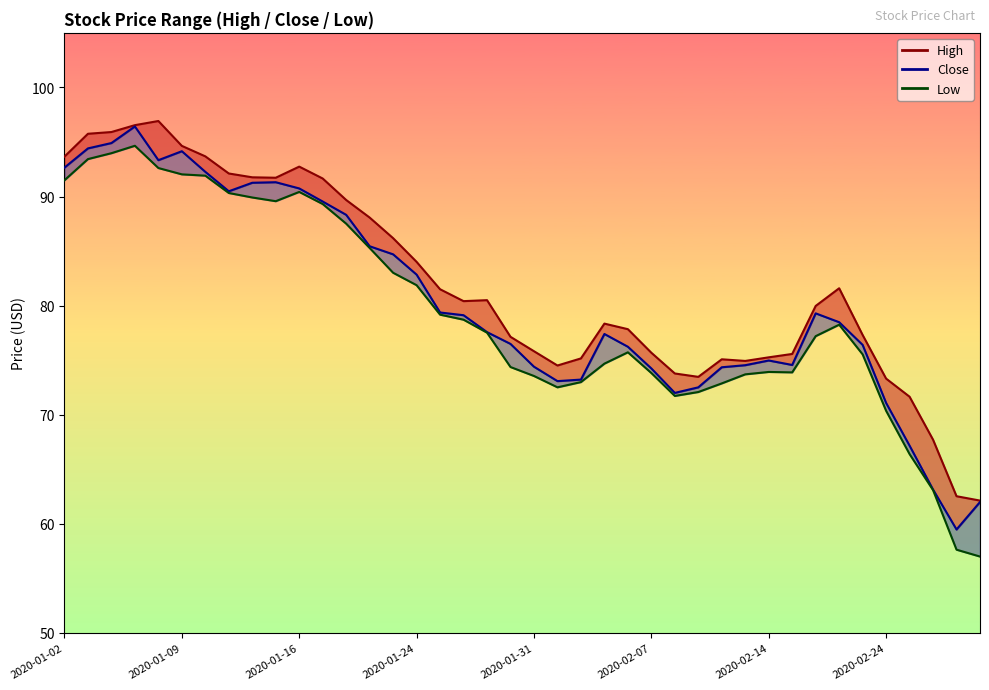

Between 36 and 2020-01-24, which is larger?

2020-01-24